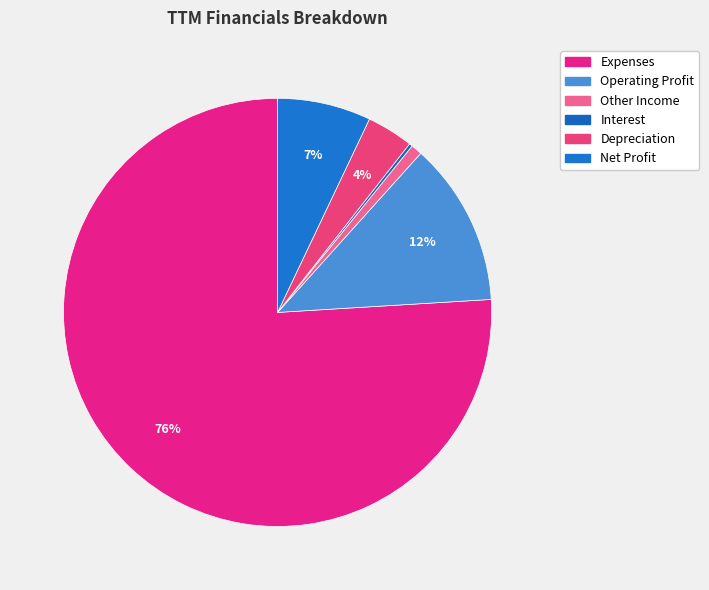

To the nearest percent, what is the combined percentage of Depreciation and Net Profit?

11%